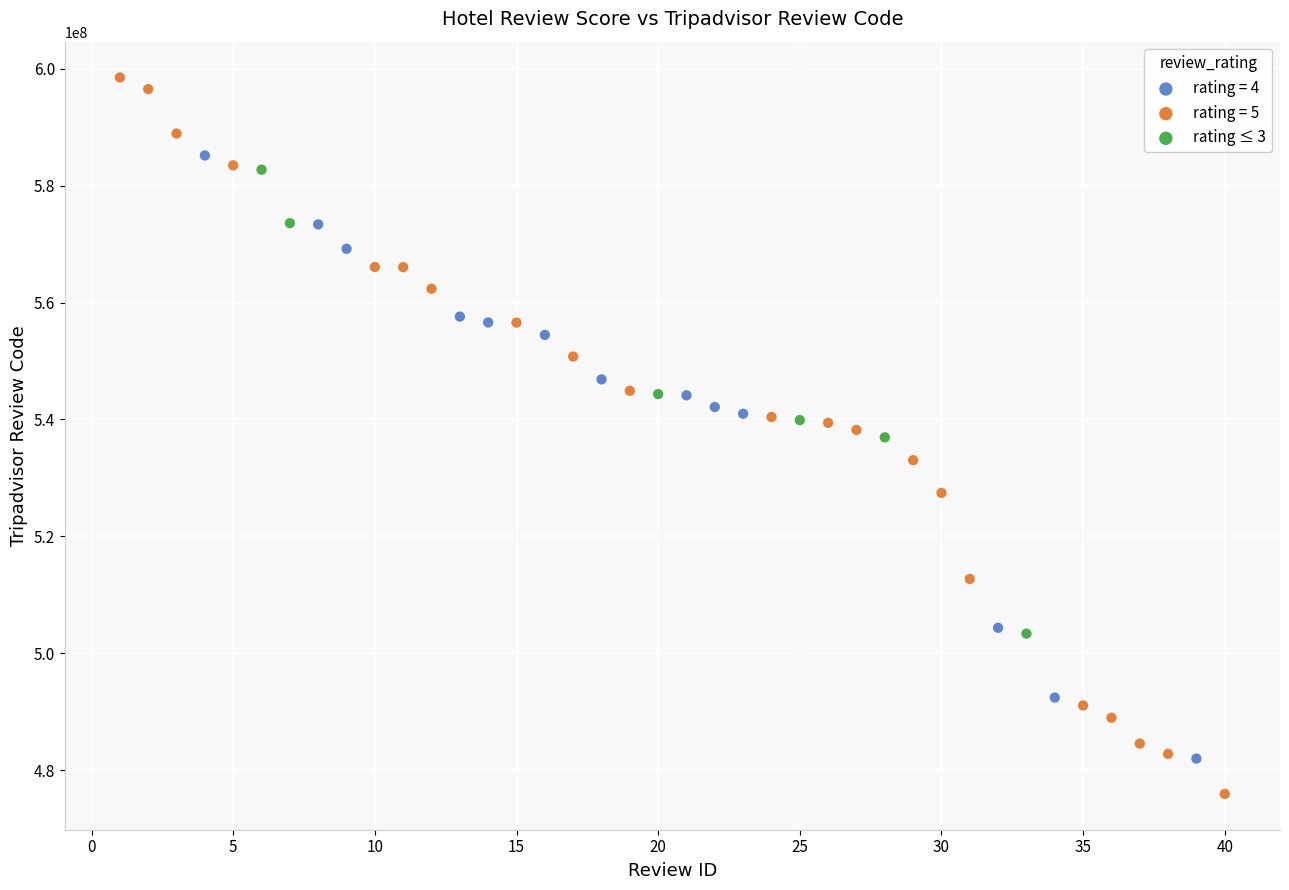

Which series reaches the maximum Y coordinate?

rating = 5